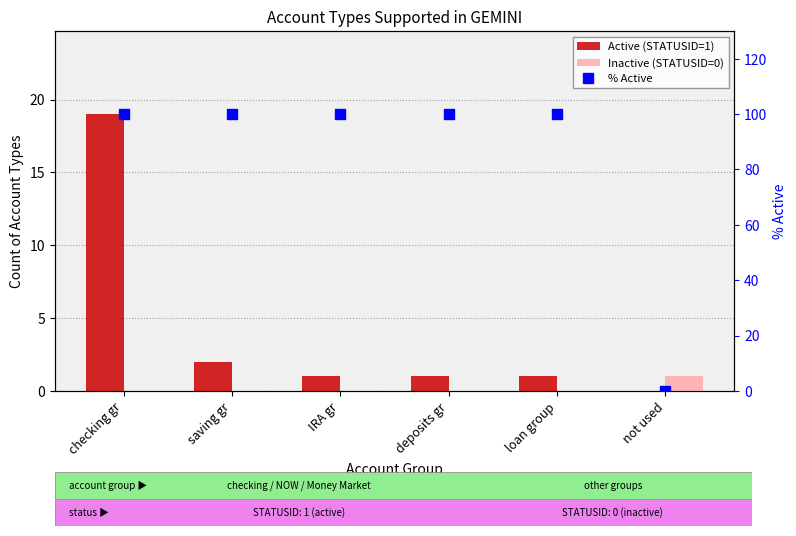

List the series in order of their peak value, highest first.

% Active, Active (STATUSID=1), Inactive (STATUSID=0)